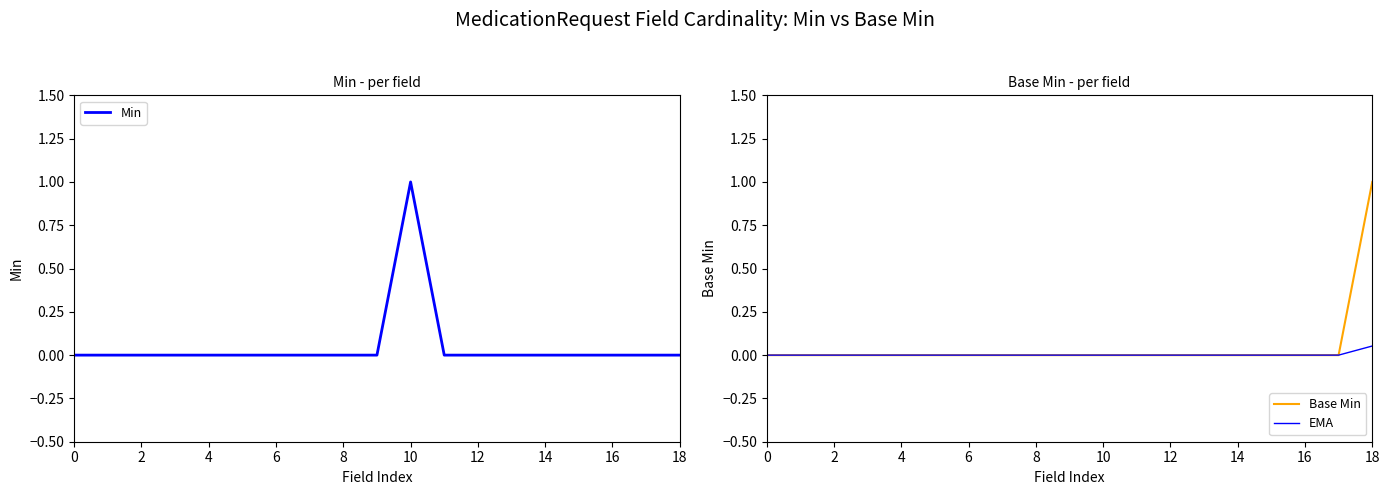

Is the value of Base Min at 12 greater than the value of Min at 10?

No